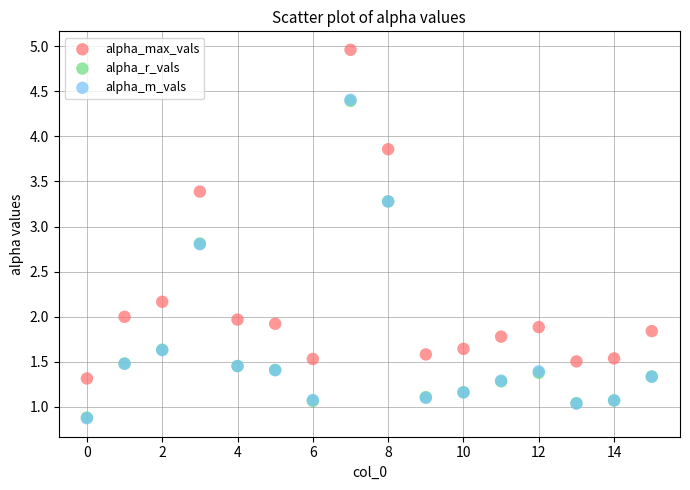

Which series contains the highest Y value?

alpha_max_vals